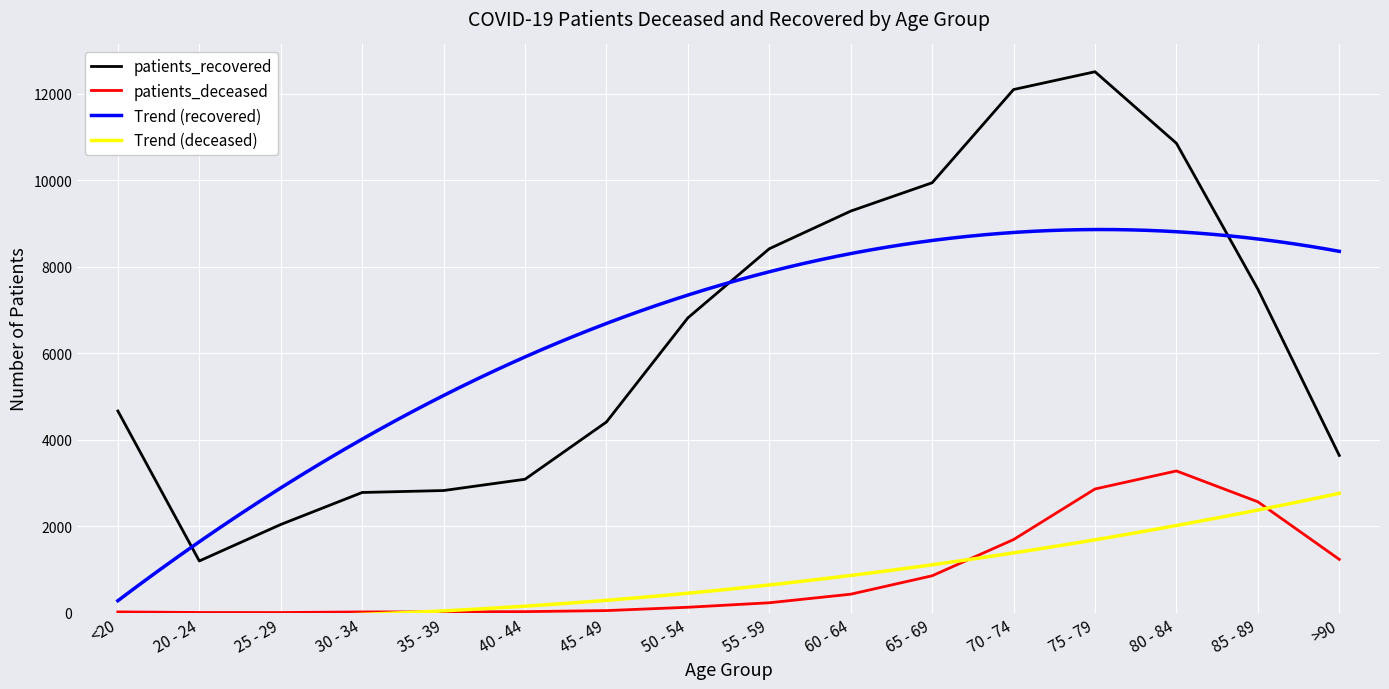

How many interior local peaks does the patients_recovered series have?

1